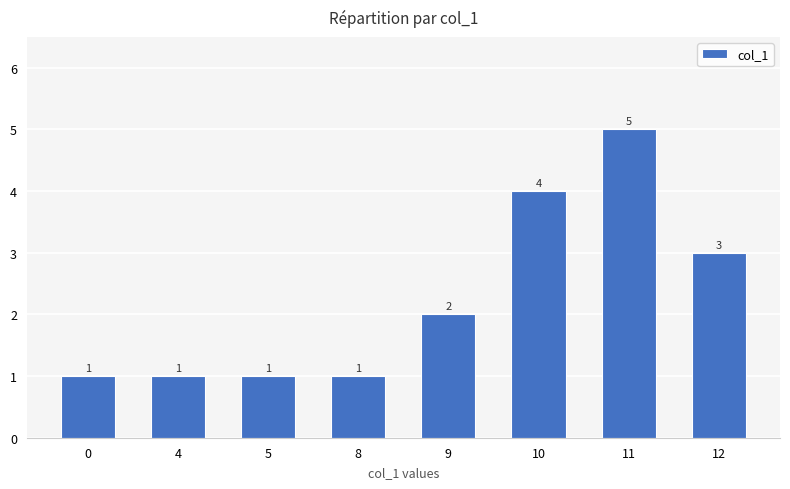

What is the value of the 4th bar from the left?

1